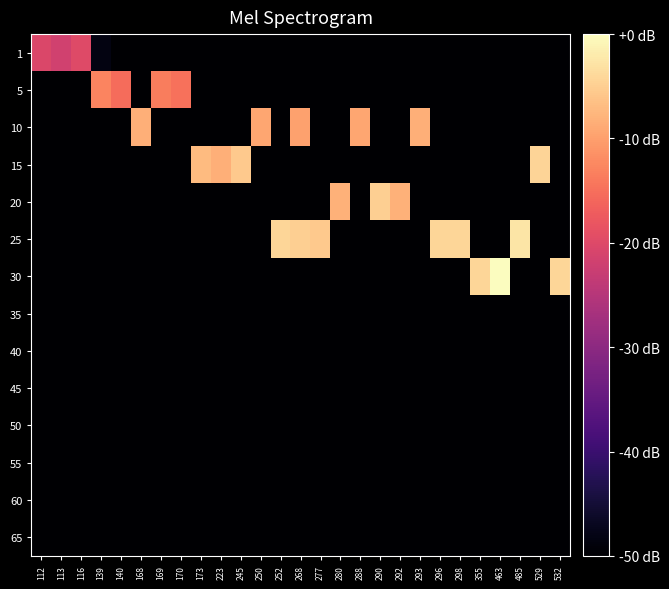

At which category does the chart reach its peak across all series?

463